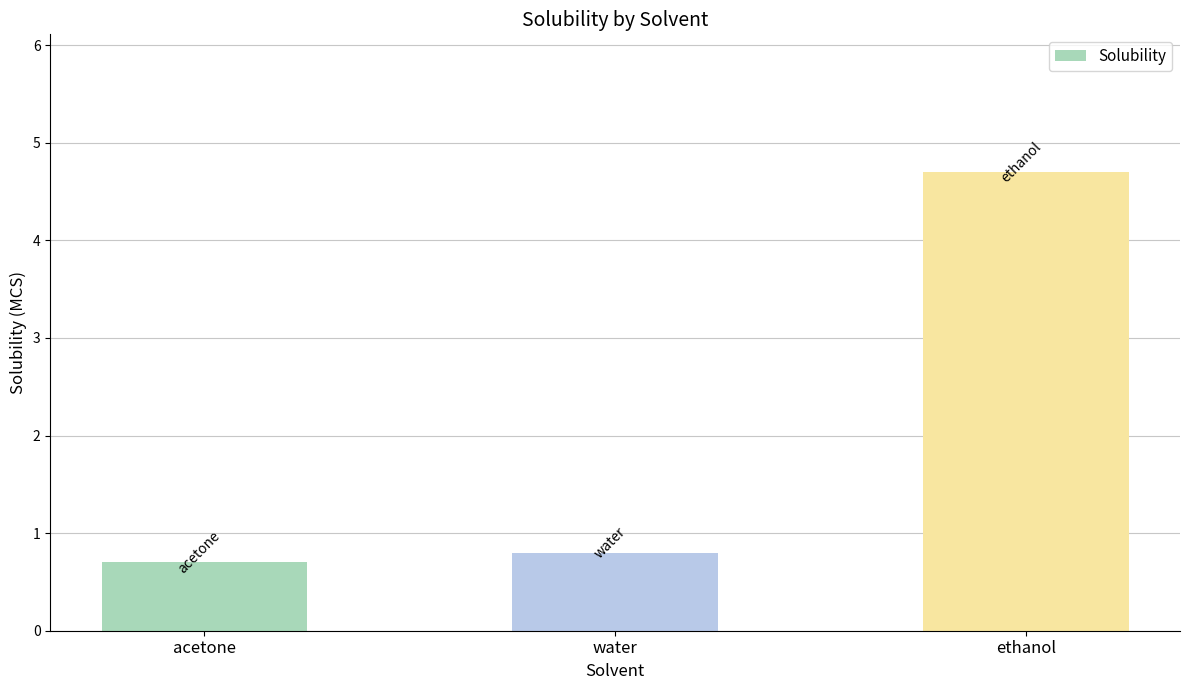

Rank the categories by value from highest to lowest.

ethanol, water, acetone